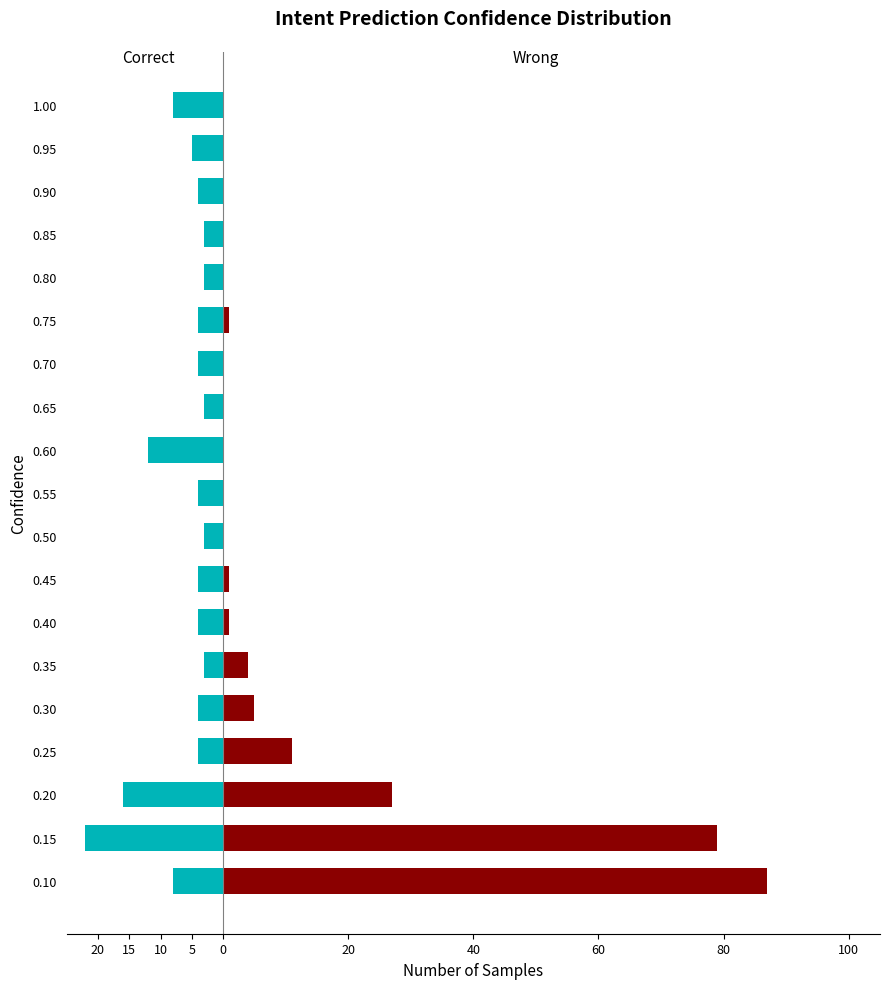

What are all the series names shown in the legend?

Correct, Wrong